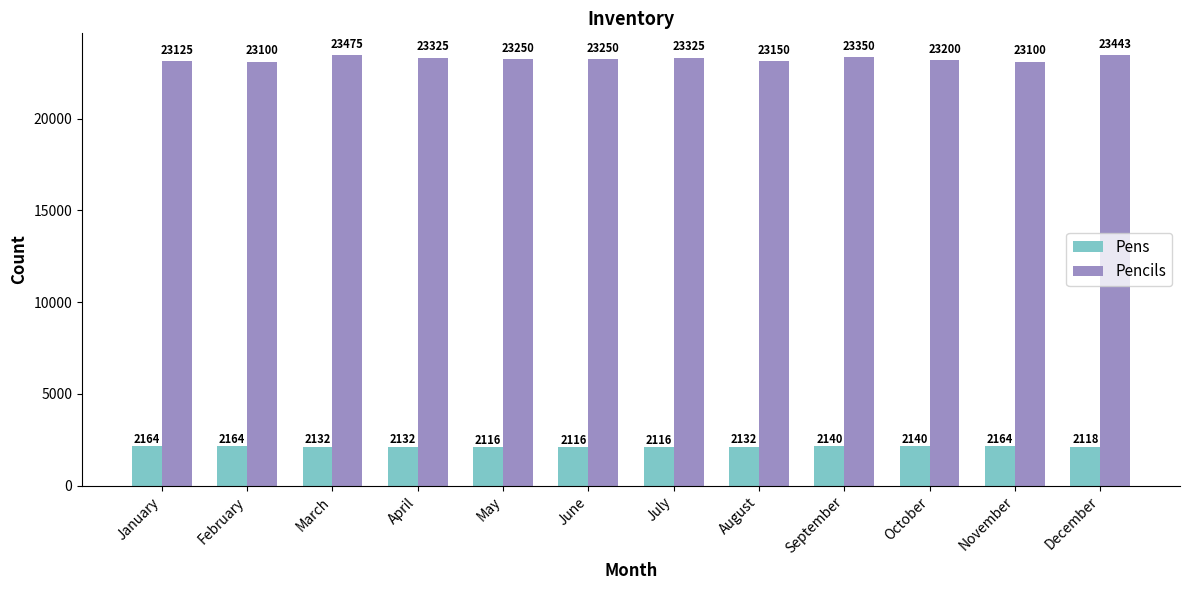

What is the sum of the Pencils values at December and May?

46693